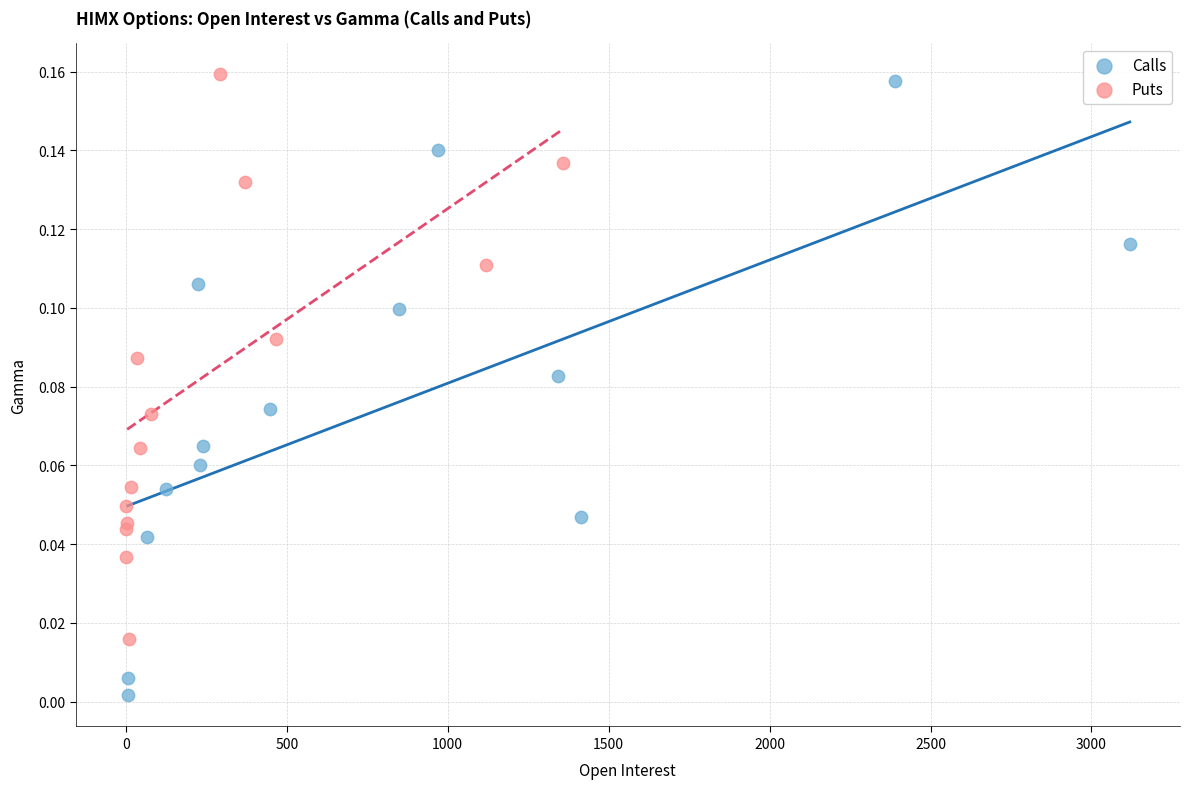

Which series contains the lowest Y value?

Calls